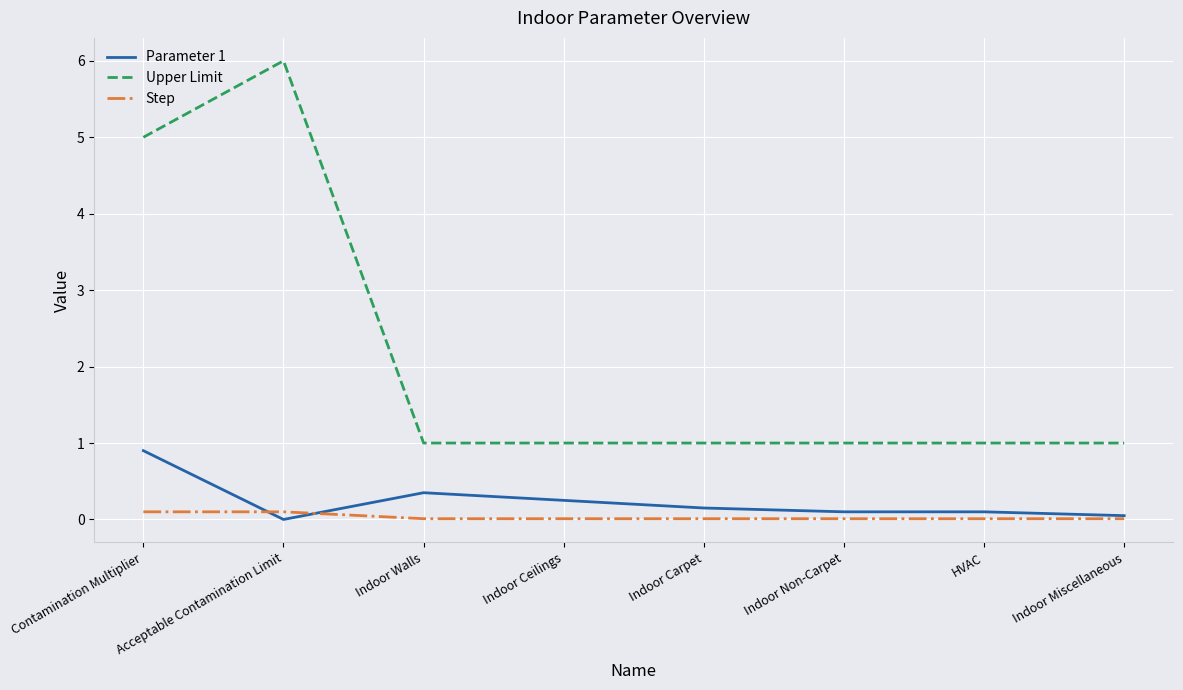

Which series changed the most between Acceptable Contamination Limit and HVAC?

Upper Limit